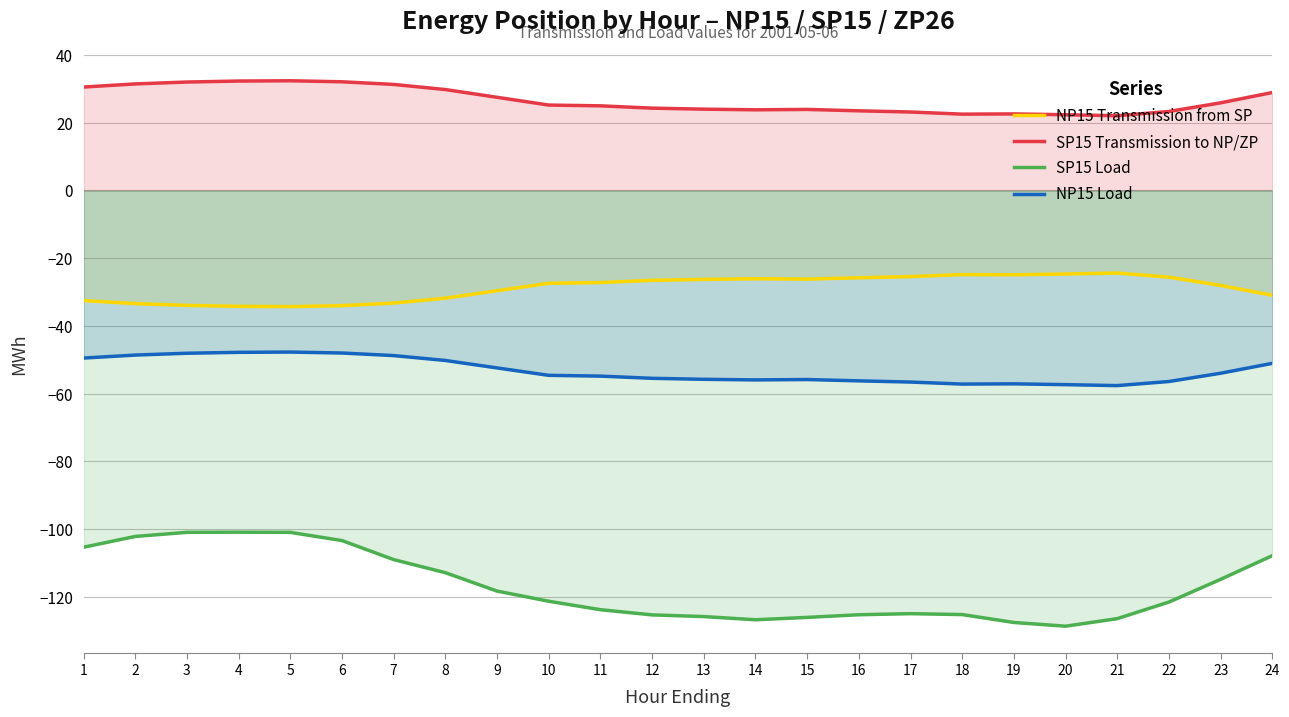

What is the difference between the maximum and minimum values in the NP15 Load series?

9.9